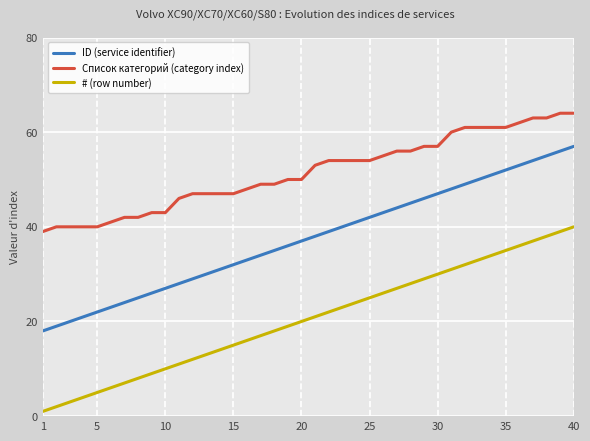

Which series has the largest total across all categories?

Список категорий (category index)